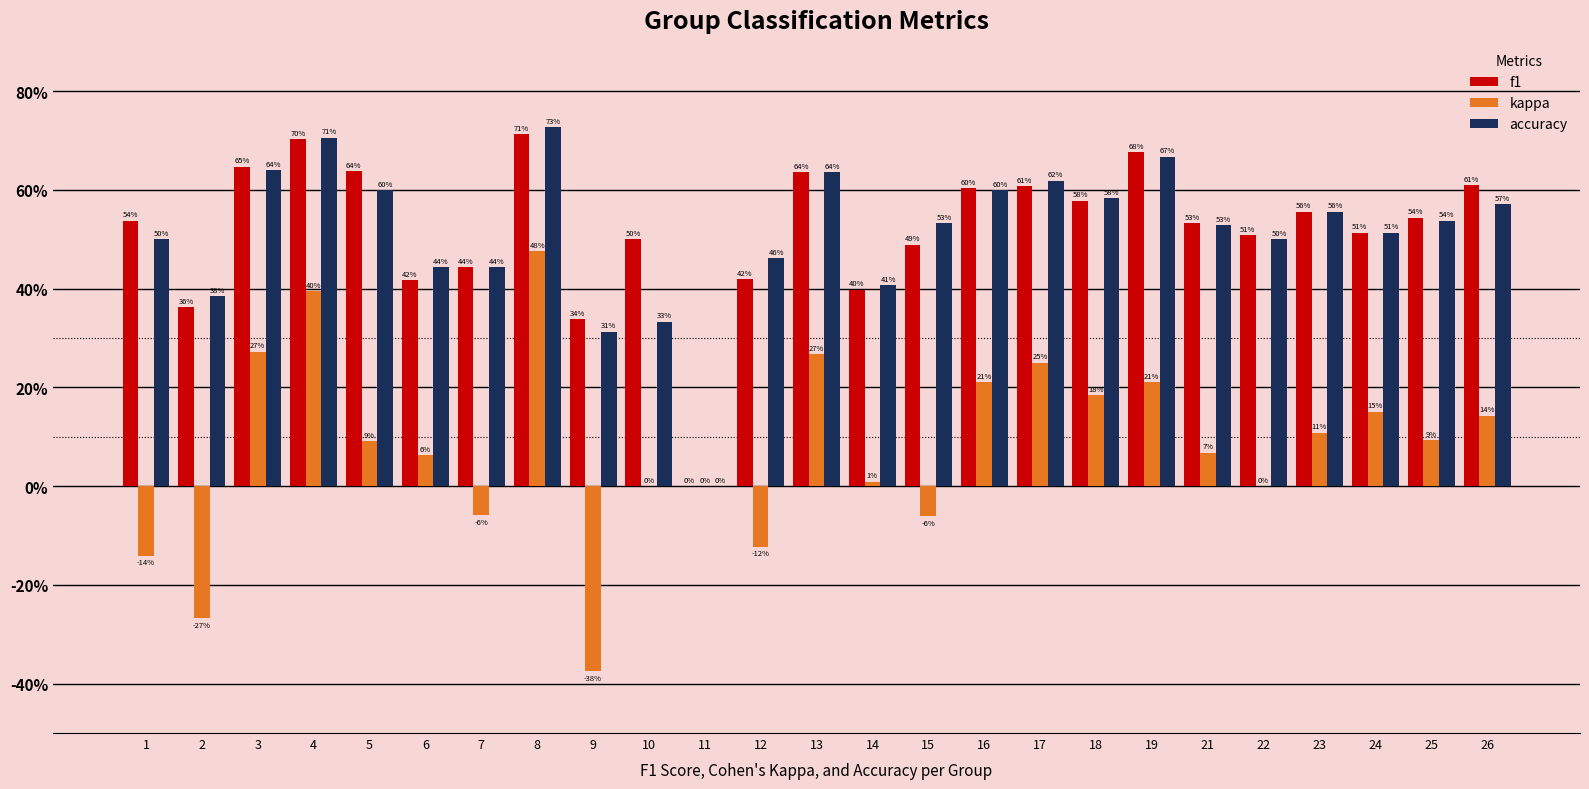

The f1 series shows 0.5 at 22. True or false?

True